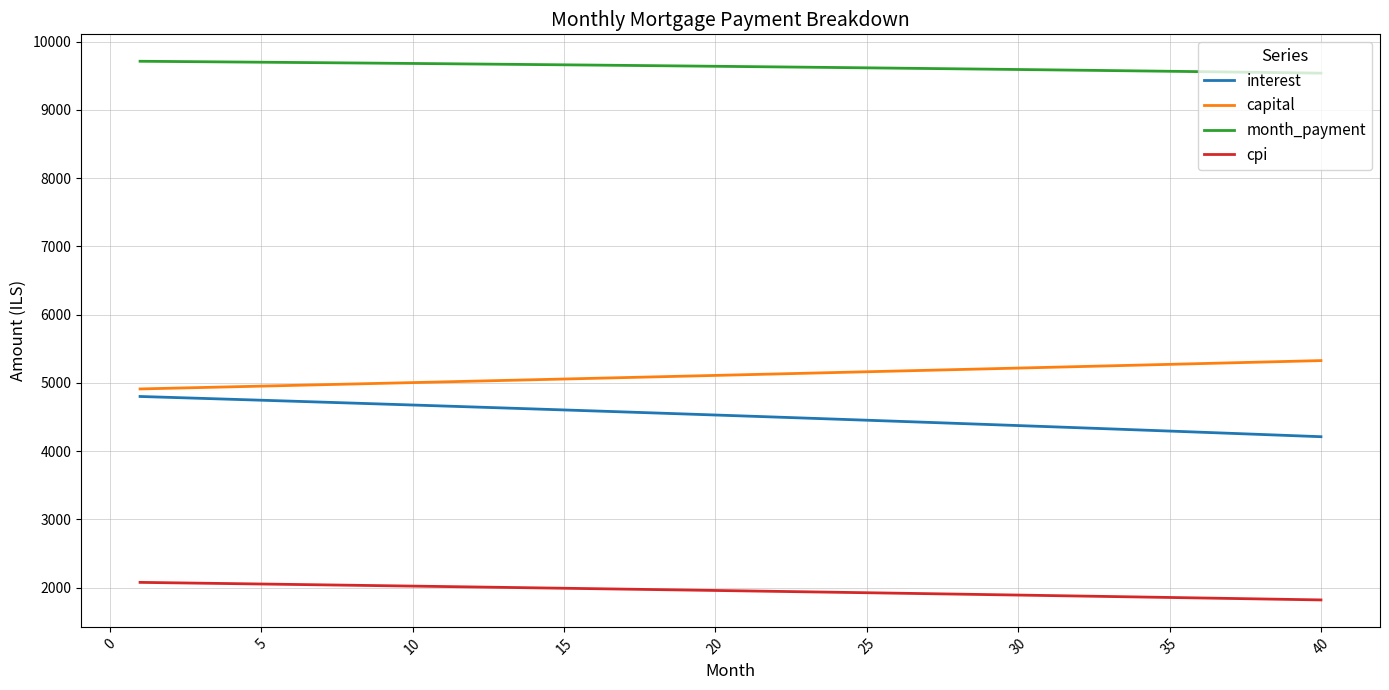

True or false: month_payment and capital cross at least once.

False